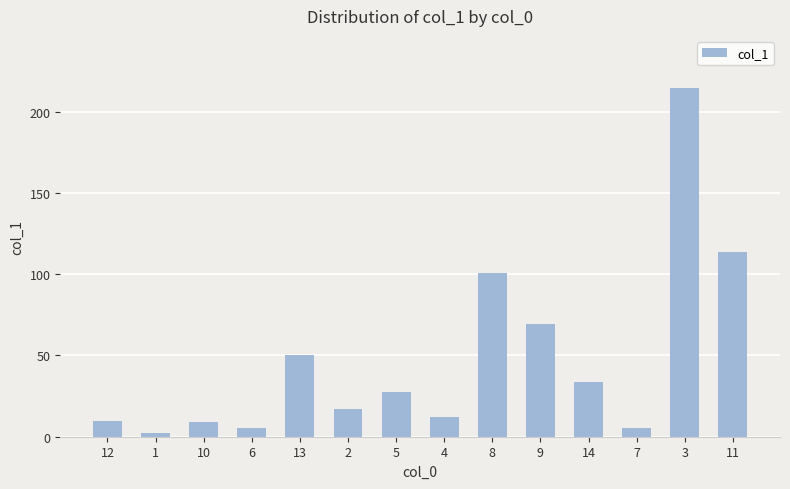

What position from the right is 9?

5